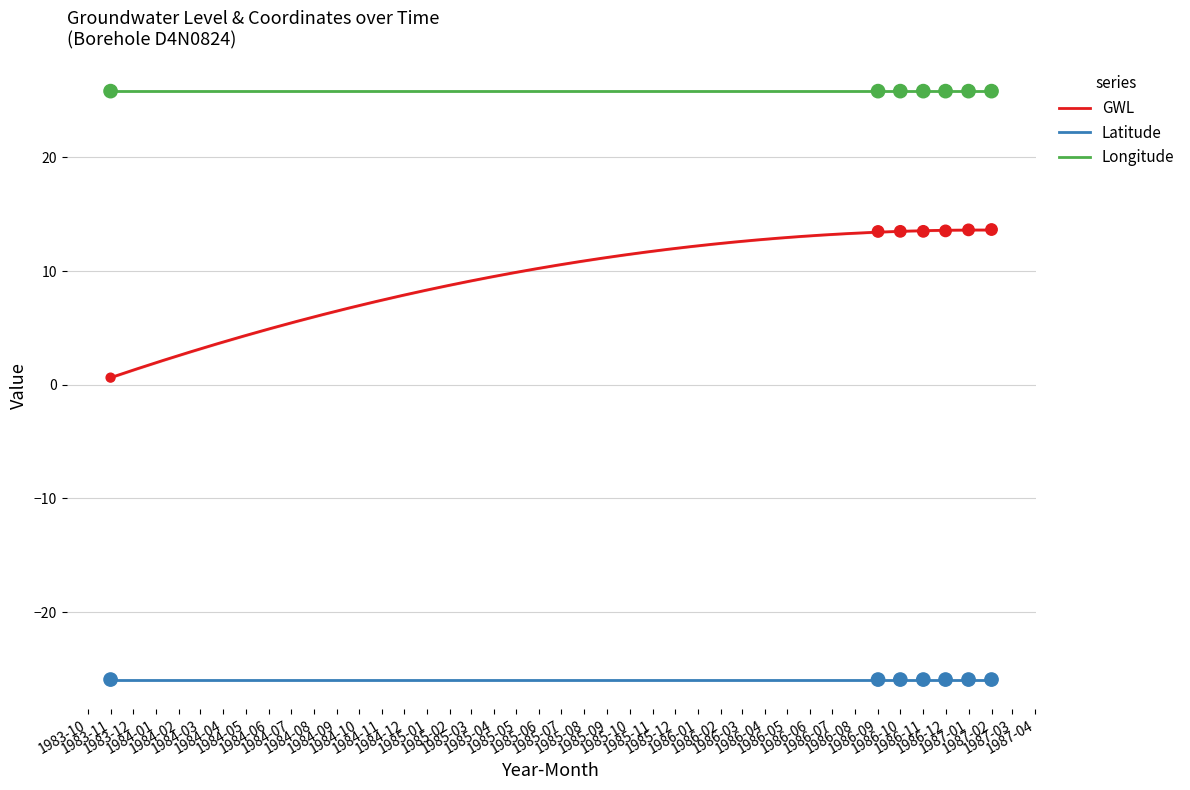

Which series contains the highest Y value?

Longitude